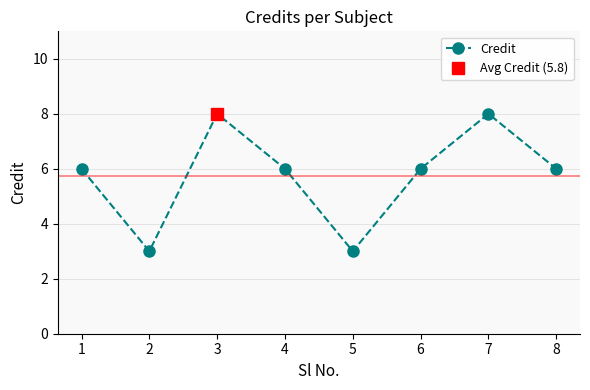

At which category does the data reach its first local peak?

3